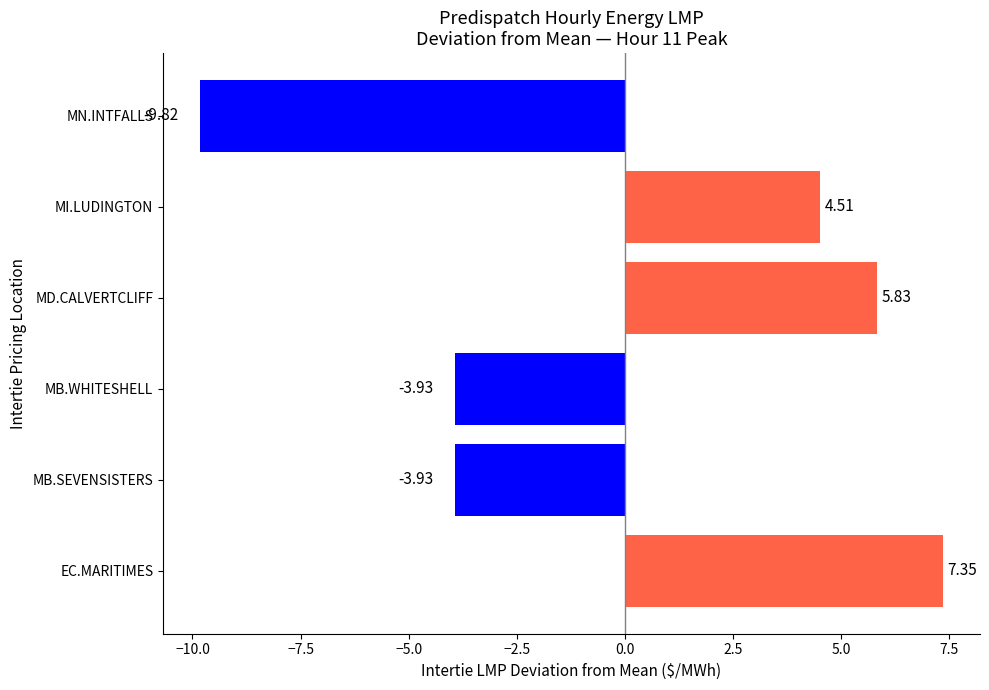

What is the difference between the maximum and minimum values?

17.2